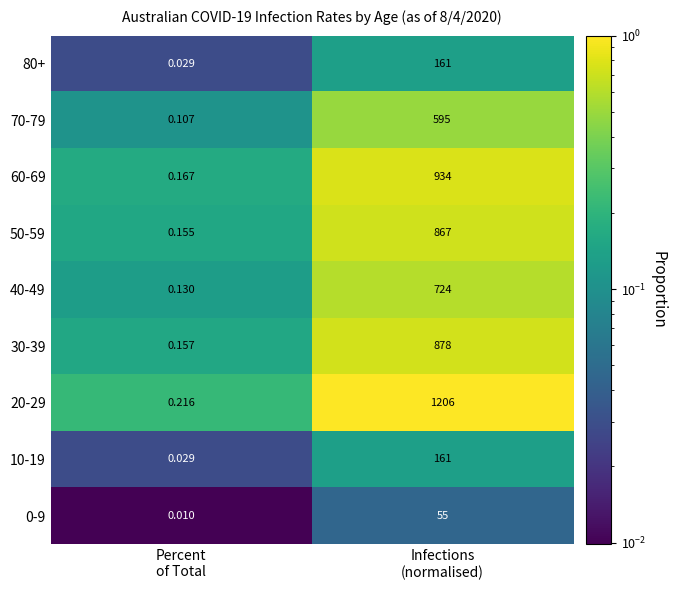

Count the number of data series in this chart.

9